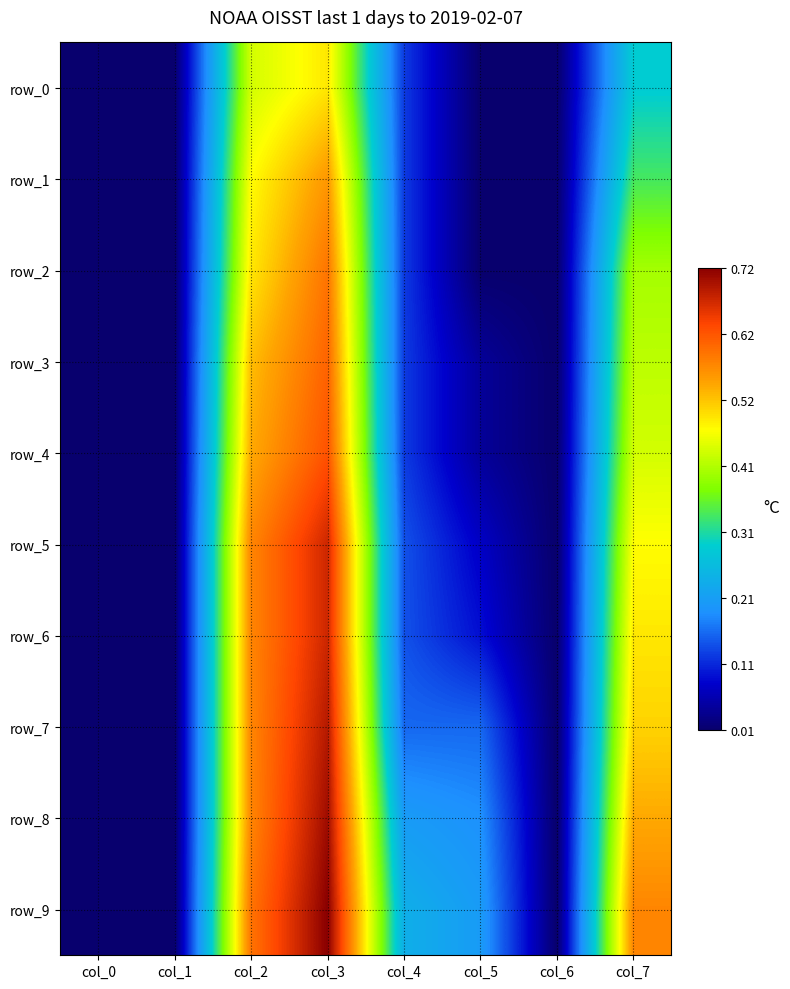

What value does the row_5 series have at col_4?

0.1